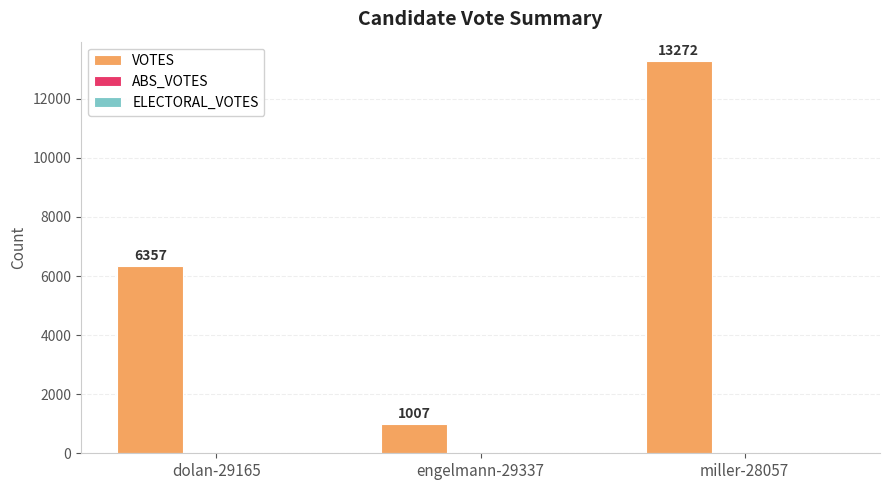

What is the change in value from dolan-29165 to engelmann-29337?

-5350